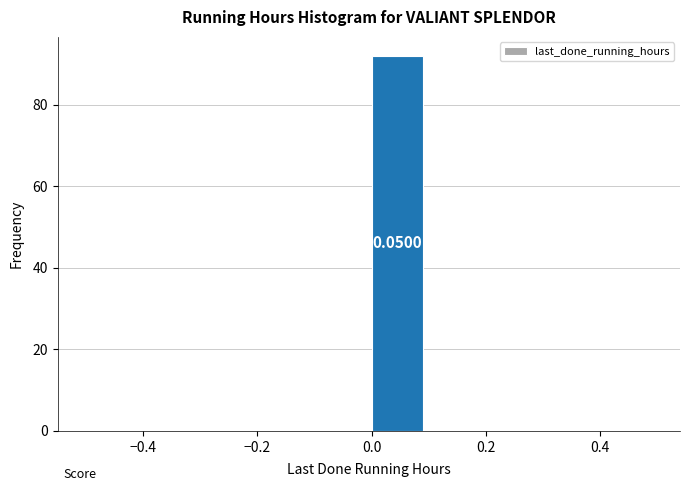

Over which range of the x-axis is the bar tallest?

0.0 to 0.1